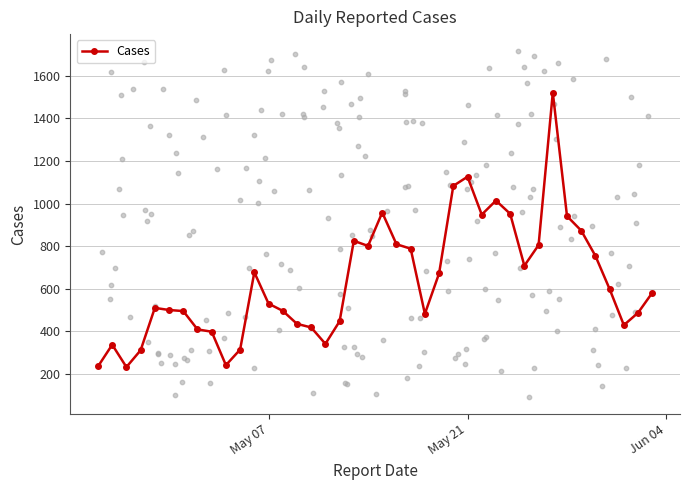

What is the maximum value for Cases?

1521